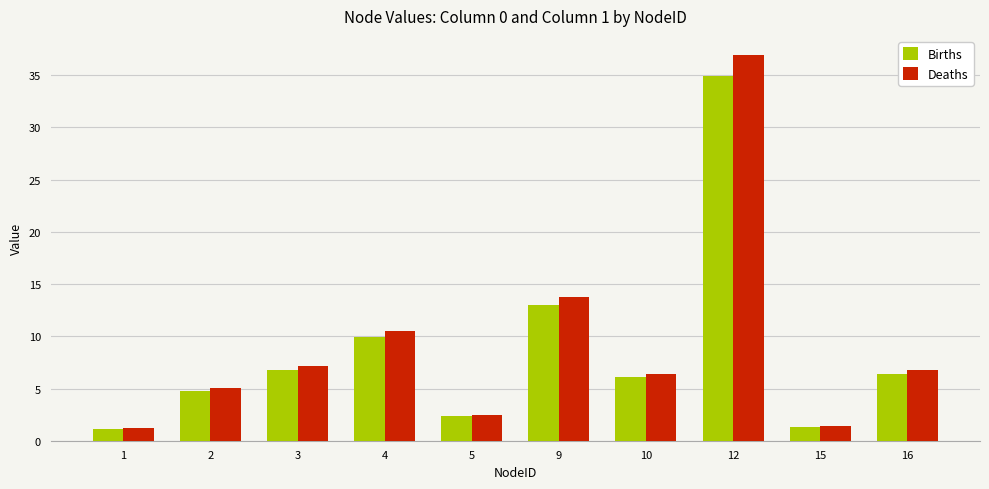

What is the lowest value of the Deaths series?

1.2